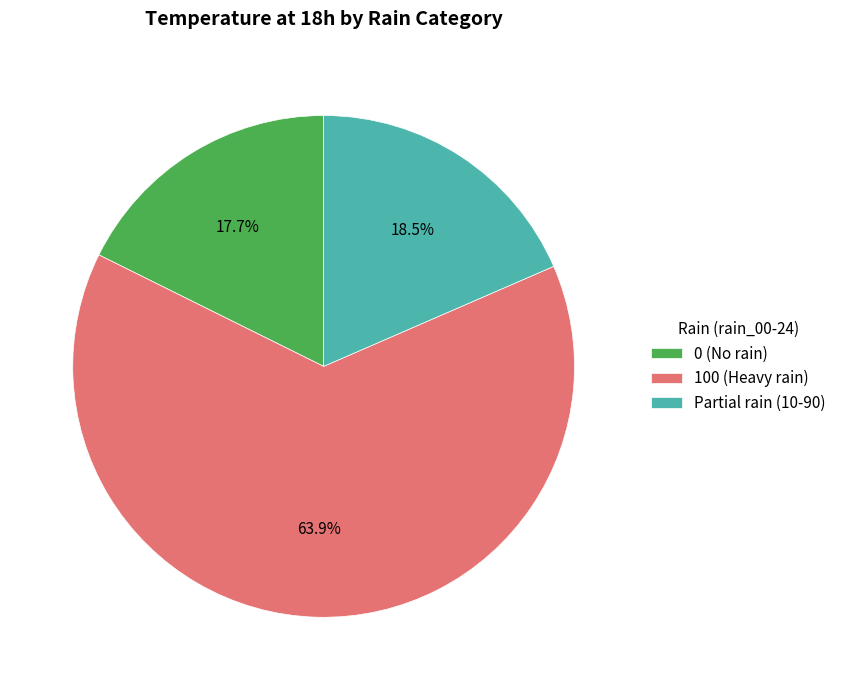

How many segments does this pie chart have?

3